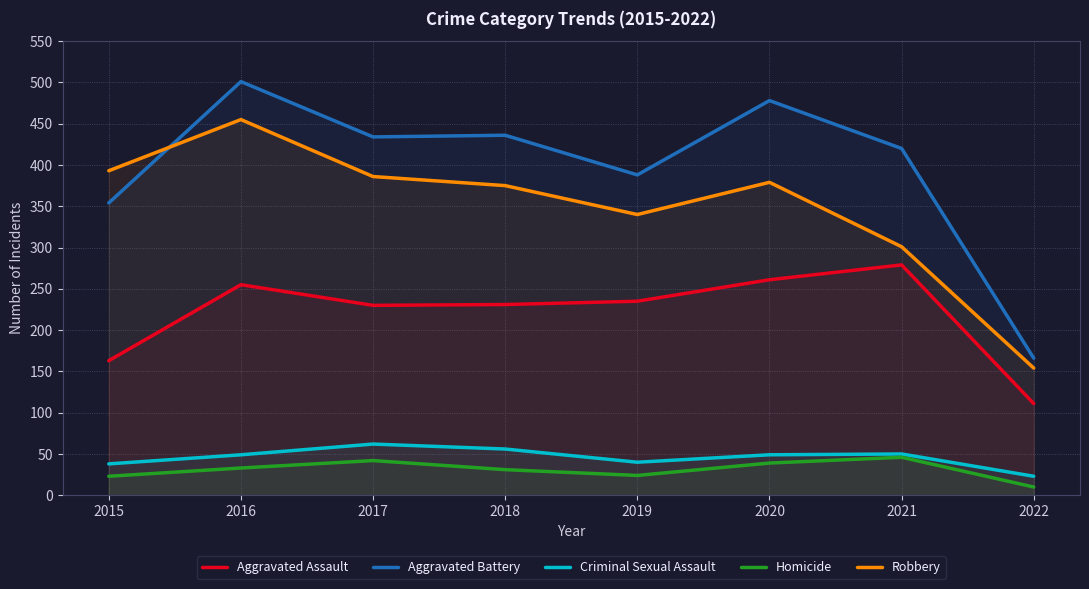

What is the difference between the maximum and minimum values in the Homicide series?

36